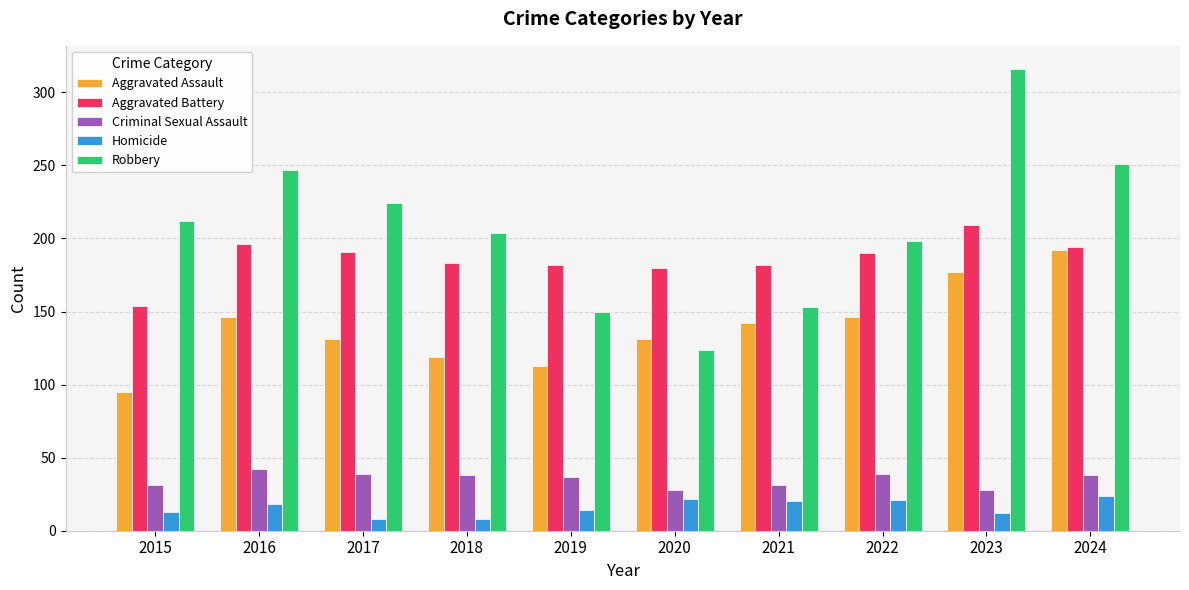

How many data points does each series have?

10